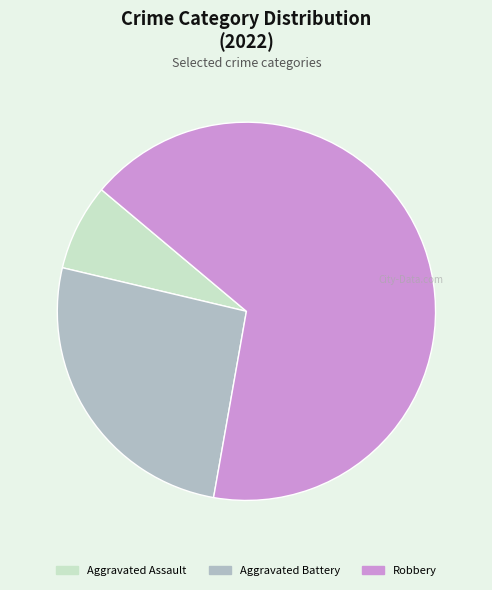

What is the majority slice?

Robbery